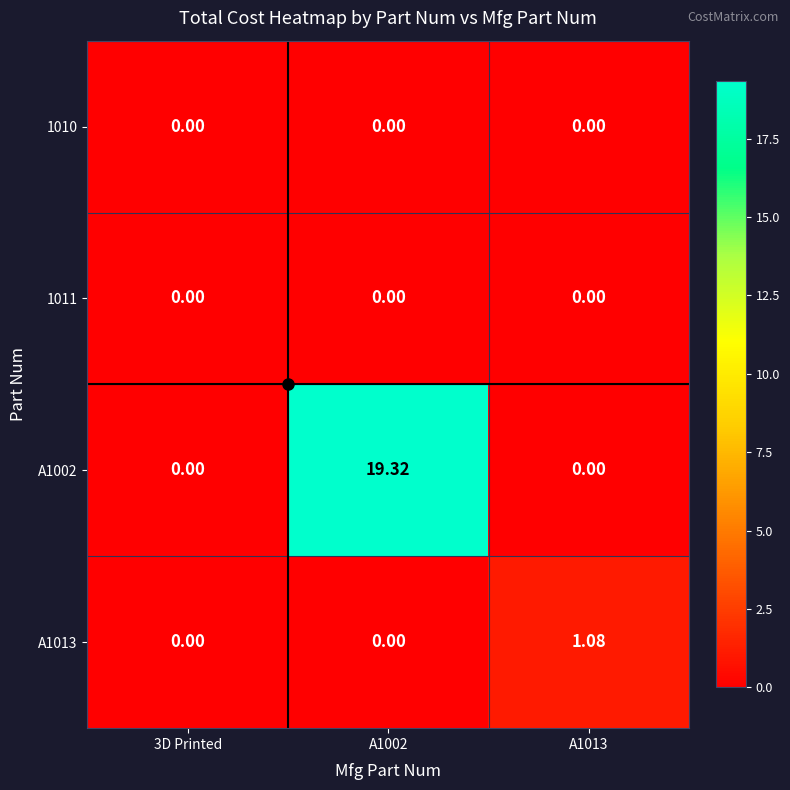

Count the number of data series in this chart.

4